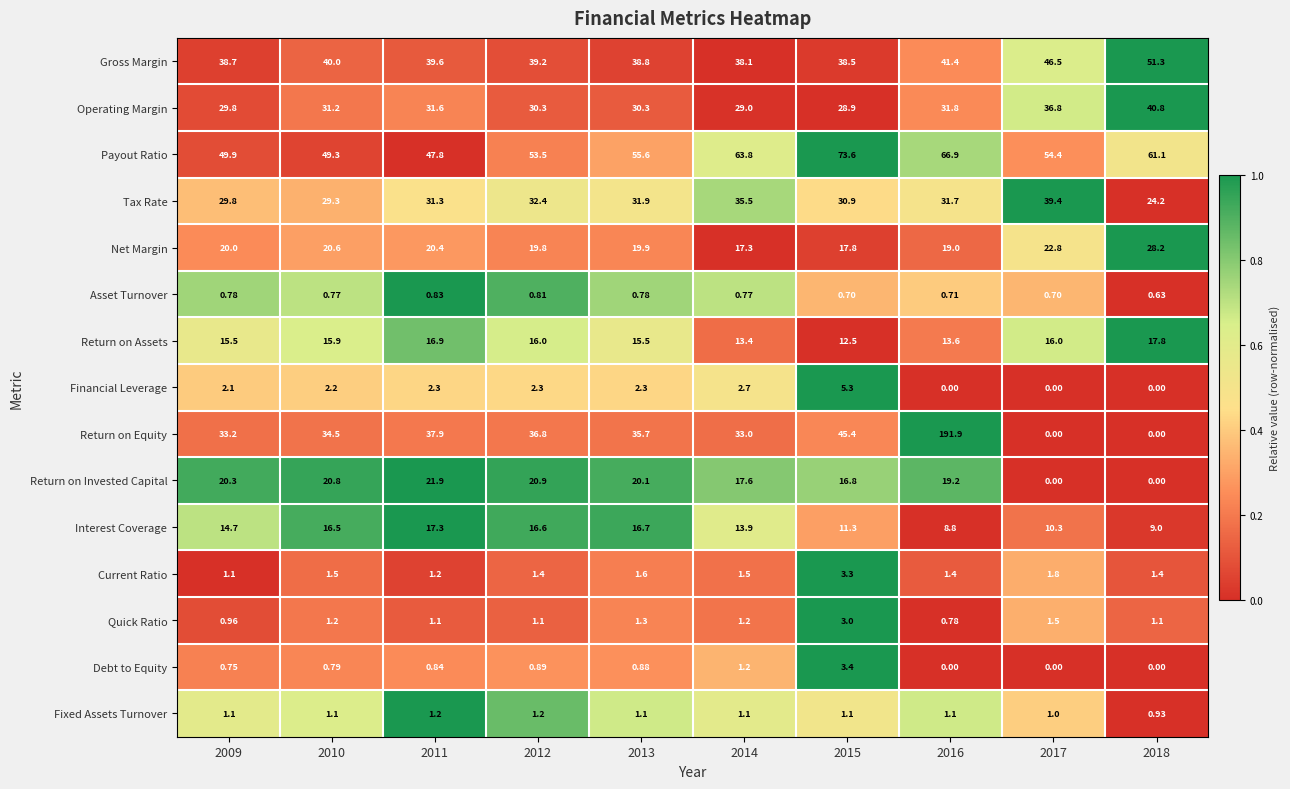

At how many categories does at least one series exceed 0?

10